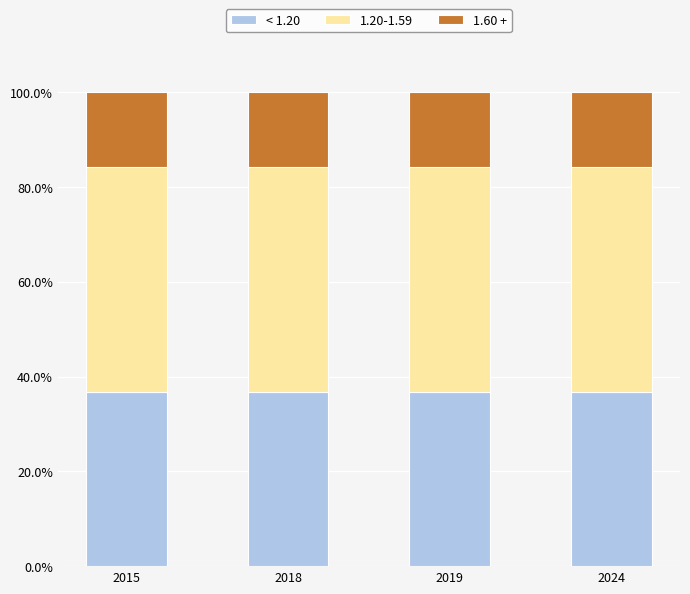

Is it true that < 1.20 equals 36.7 at 2019?

True